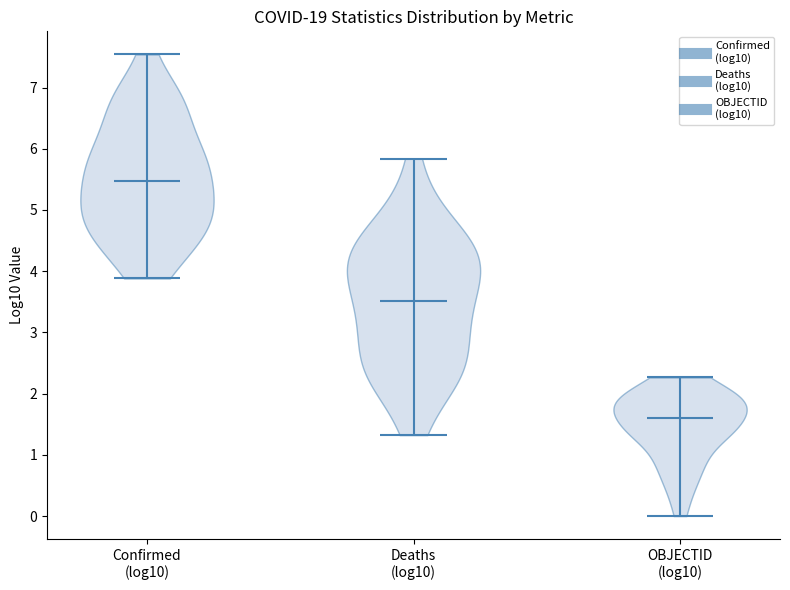

Reading left to right, read every violin against the y-axis: where its median line is, and the lowest and highest points it reaches. The values are not printed on the chart, so give them approximately, as read against the axis.

Confirmed (log10): median line 5.5, lowest point 3.9, highest point 7.5
Deaths (log10): median line 3.5, lowest point 1.3, highest point 5.8
OBJECTID (log10): median line 1.6, lowest point 0.0, highest point 2.3